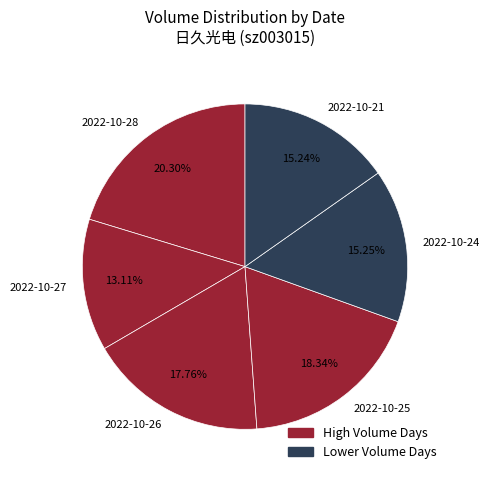

True or false: 2022-10-25 accounts for 11% of the total.

False